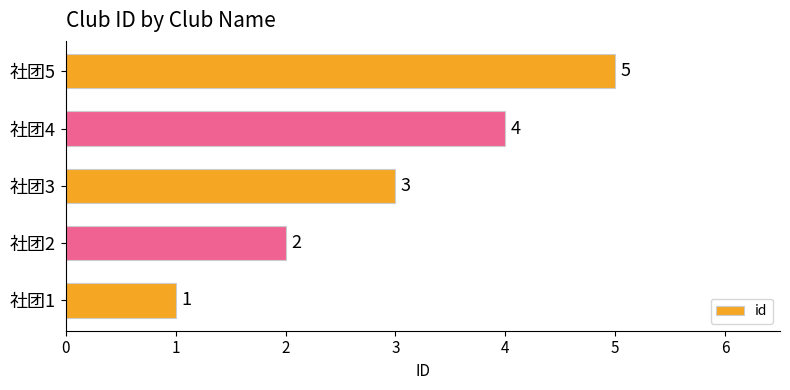

What is the ratio of the value at 社团3 to the value at 社团2?

1.5